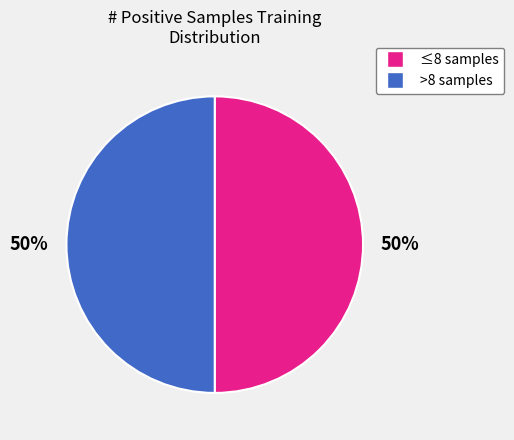

To the nearest percent, what is the average slice percentage?

50%